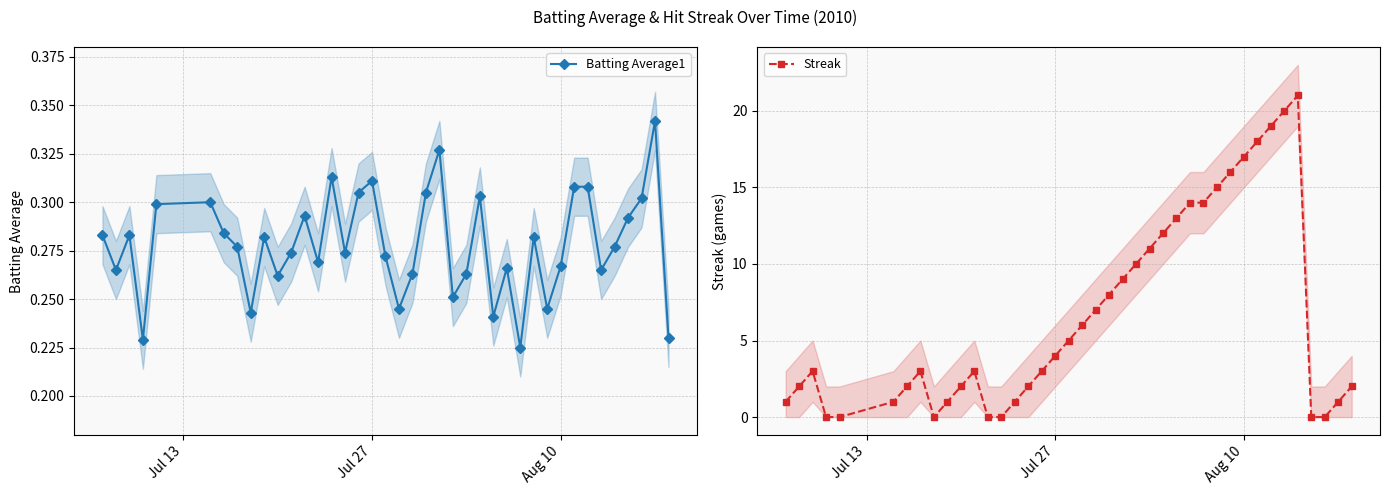

Which series has the widest spread of values?

Streak